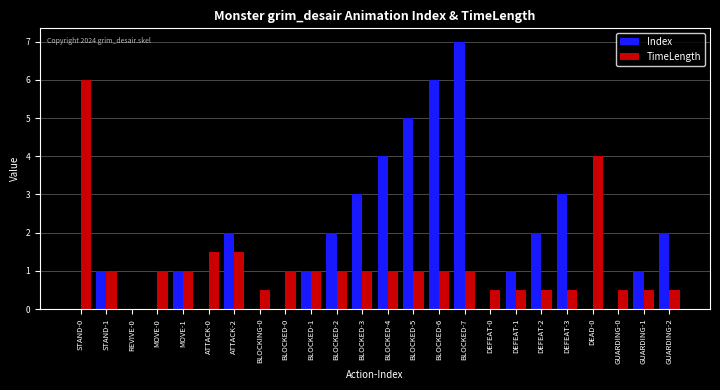

The value of Index at BLOCKED-6 is 9.3. True or false?

False